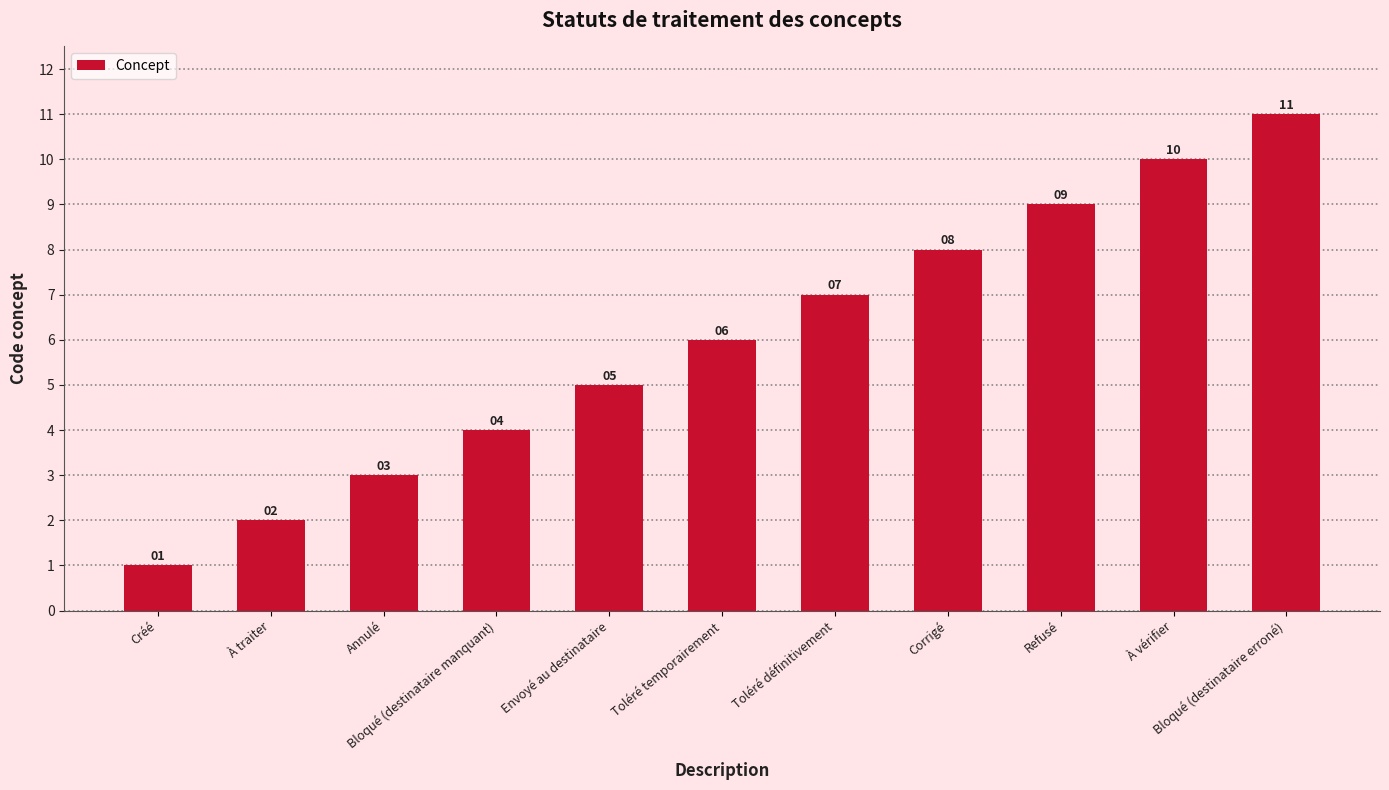

List the labels in order of value, smallest first.

Créé, À traiter, Annulé, Bloqué (destinataire manquant), Envoyé au destinataire, Toléré temporairement, Toléré définitivement, Corrigé, Refusé, À vérifier, Bloqué (destinataire erroné)